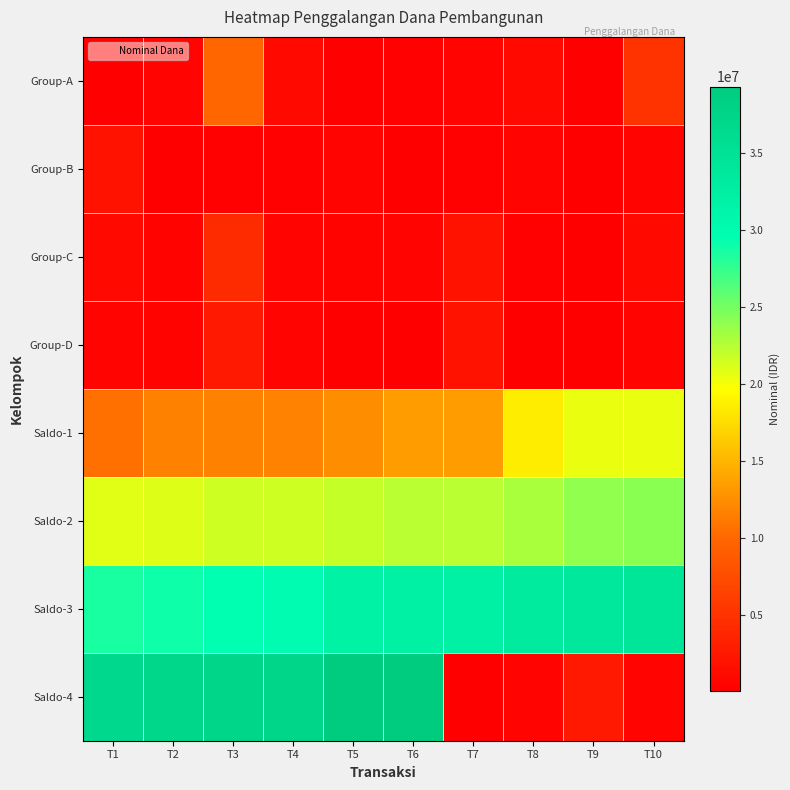

Reading left to right, list all the values displayed in this chart.

Group-A: T1=100000	T2=500000	T3=10000000	T4=1000000	T5=50000	T6=200000	T7=600000	T8=1016000	T9=50000	T10=5000000
Group-B: T1=2000000	T2=50000	T3=200000	T4=300000	T5=500000	T6=100000	T7=200000	T8=500000	T9=50000	T10=500000
Group-C: T1=1000000	T2=350000	T3=4253000	T4=500000	T5=400000	T6=500000	T7=2000000	T8=300000	T9=50000	T10=1000000
Group-D: T1=500000	T2=400000	T3=2500000	T4=500000	T5=100000	T6=50000	T7=2000000	T8=25000	T9=100000	T10=500000
Saldo-1: T1=10600000	T2=11600000	T3=11650000	T4=11850000	T5=12450000	T6=13466000	T7=13516000	T8=18516000	T9=20516000	T10=20566000
Saldo-2: T1=20766000	T2=21066000	T3=21566000	T4=21666000	T5=21866000	T6=22366000	T7=22416000	T8=22916000	T9=23916000	T10=24266000
Saldo-3: T1=28519000	T2=29019000	T3=29419000	T4=29919000	T5=31919000	T6=32219000	T7=32269000	T8=33269000	T9=33769000	T10=34169000
Saldo-4: T1=36669000	T2=37169000	T3=37269000	T4=37319000	T5=39319000	T6=39344000	T7=100000	T8=500000	T9=2500000	T10=500000